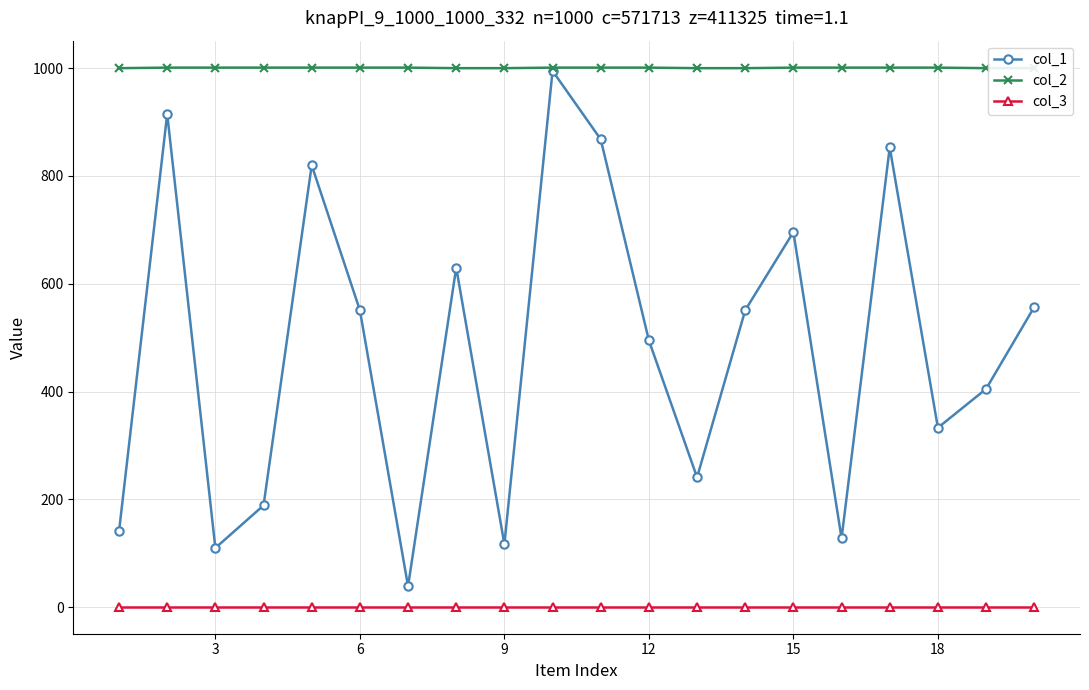

True or false: col_1 and col_3 cross at least once.

False